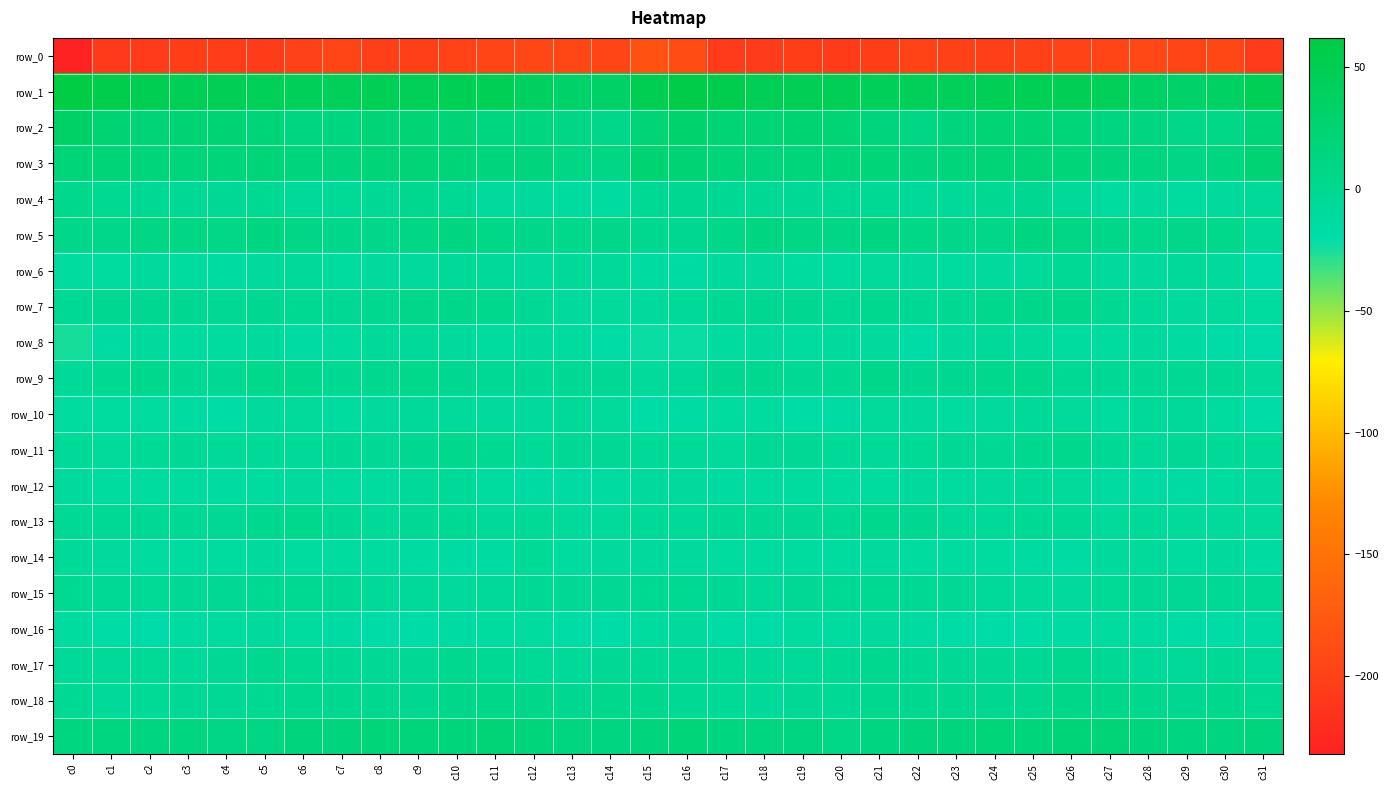

What is the difference between the second highest and second lowest values in the row_5 series?

11.6